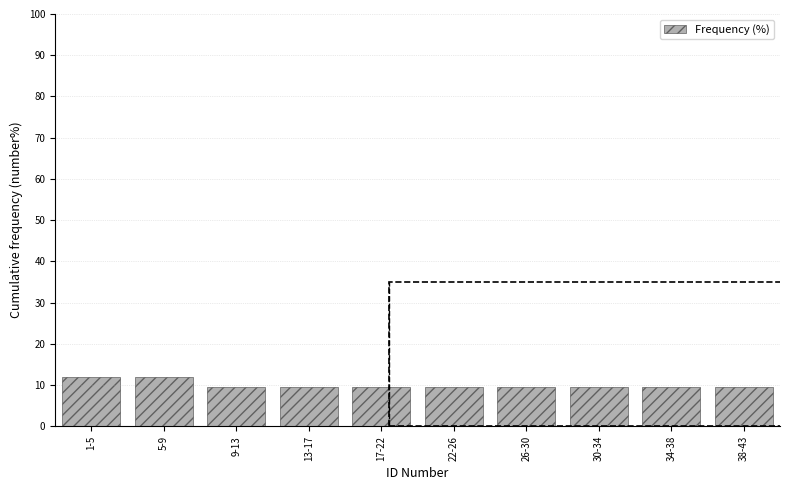

Reading left to right, list all the values displayed in this chart.

1-5=11.9	5-9=11.9	9-13=9.5	13-17=9.5	17-22=9.5	22-26=9.5	26-30=9.5	30-34=9.5	34-38=9.5	38-43=9.5